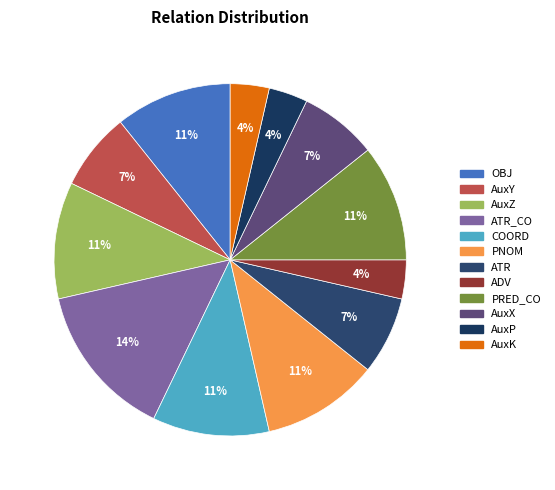

What is the ratio of the value at AuxK to the value at PRED_CO?

0.3